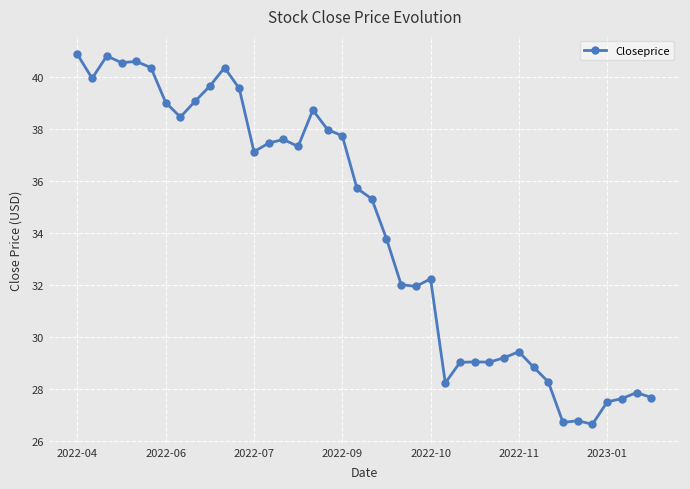

True or false: the data has more than 1 interior local peaks.

True